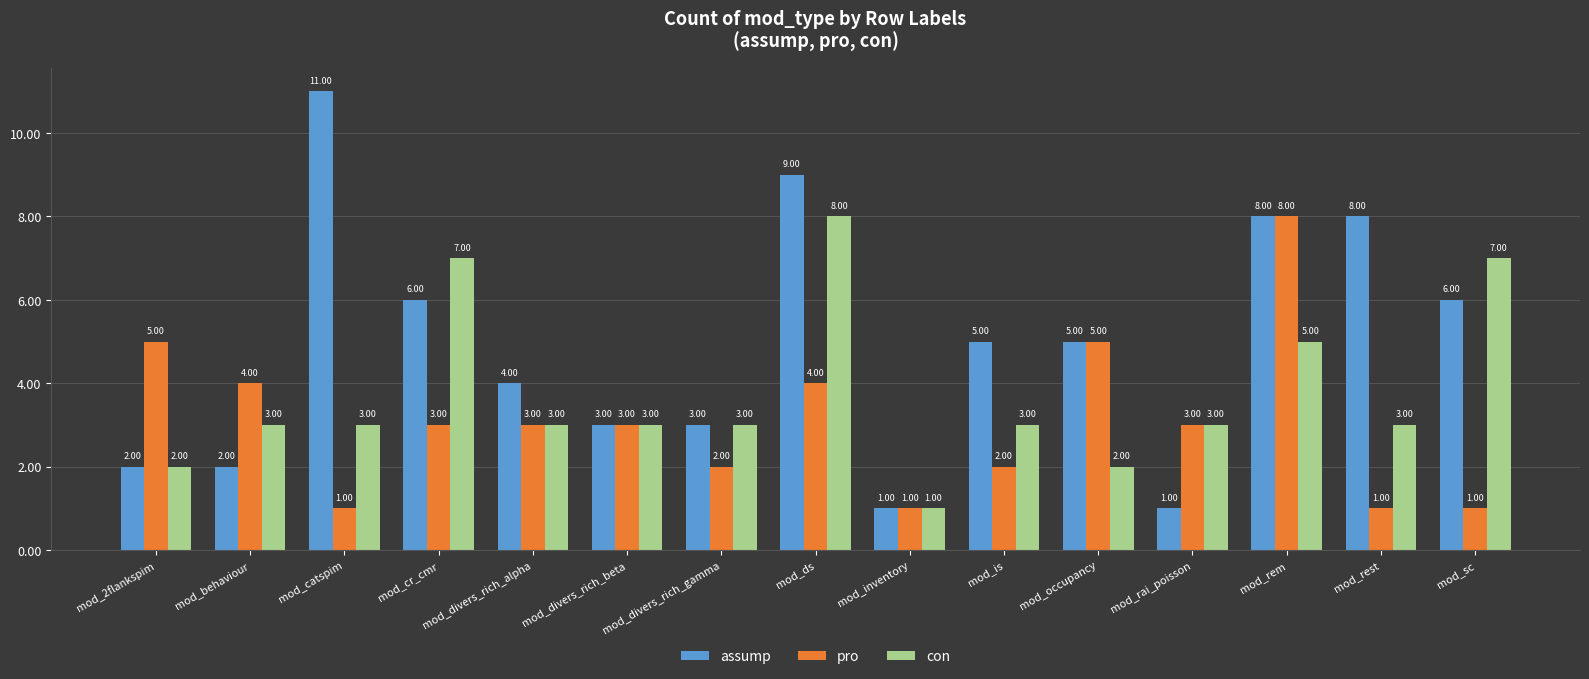

Reading left to right, extract all data points from this chart.

assump: 2	2	11	6	4	3	3	9	1	5	5	1	8	8	6
pro: 5	4	1	3	3	3	2	4	1	2	5	3	8	1	1
con: 2	3	3	7	3	3	3	8	1	3	2	3	5	3	7